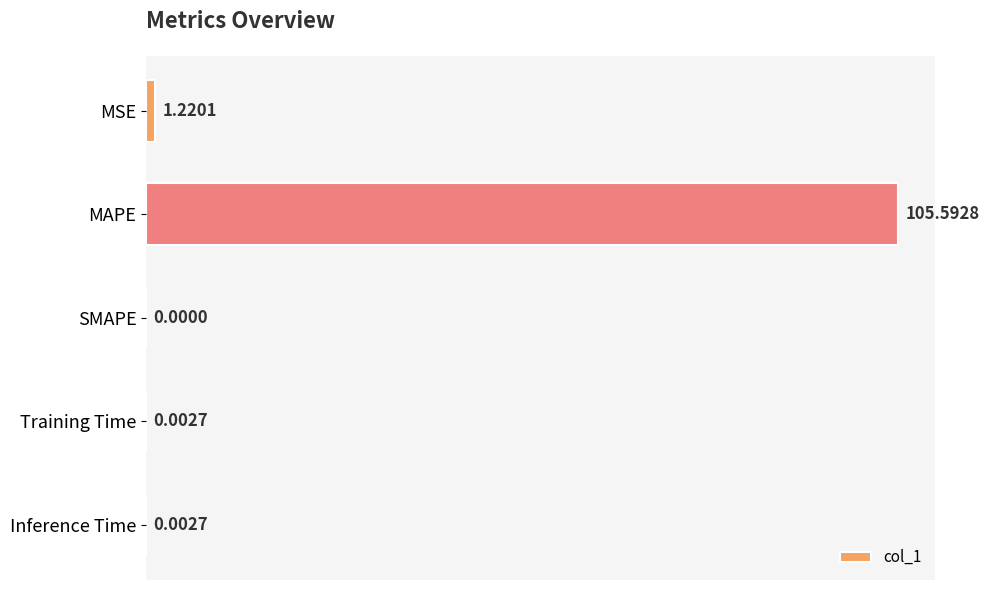

Count the number of values greater than 0.

4